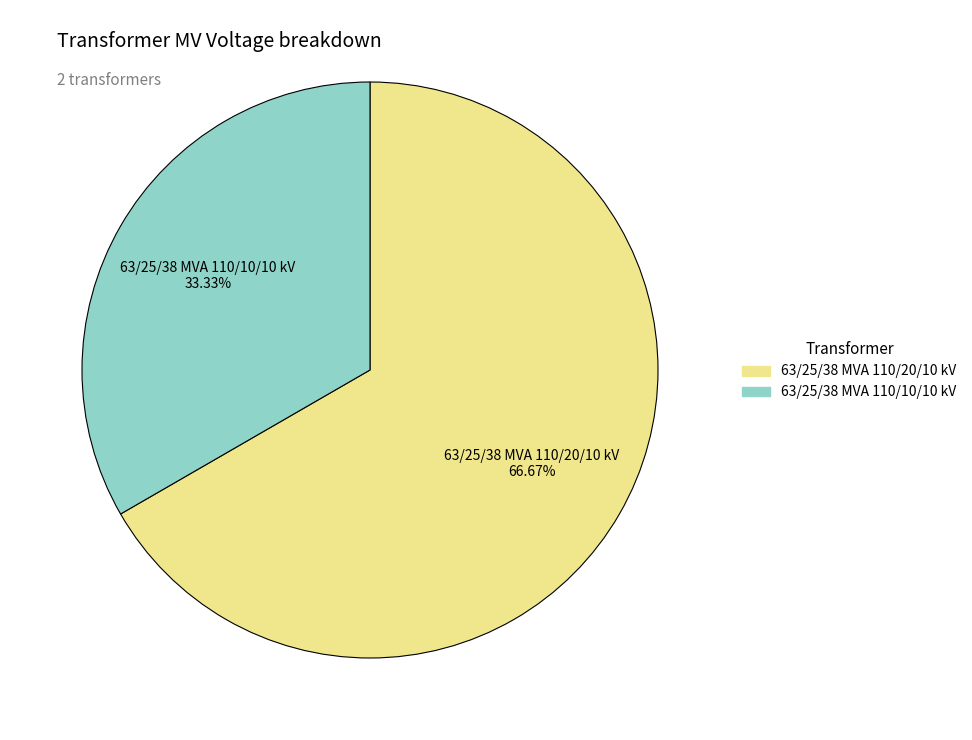

The 63/25/38 MVA 110/20/10 kV slice represents 80% of the pie. True or false?

False